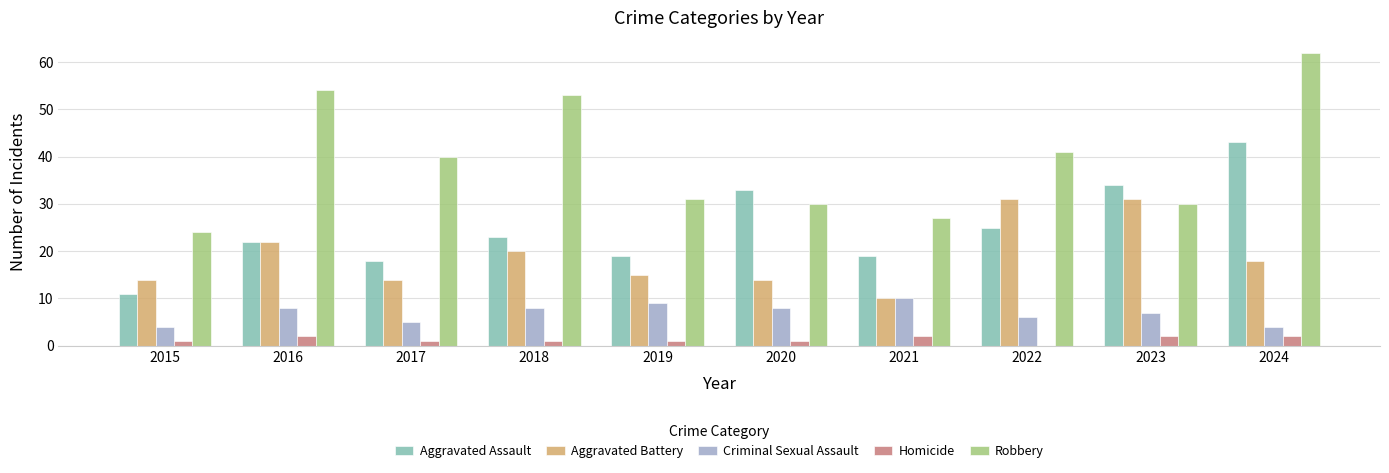

Is it true that Aggravated Battery equals 8 at 2020?

False